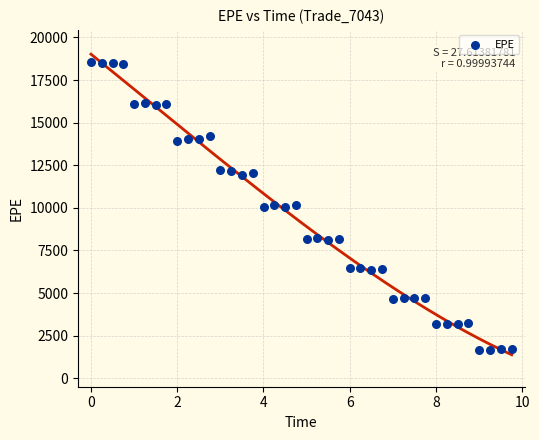

What is the range of X values (max minus min)?

9.8